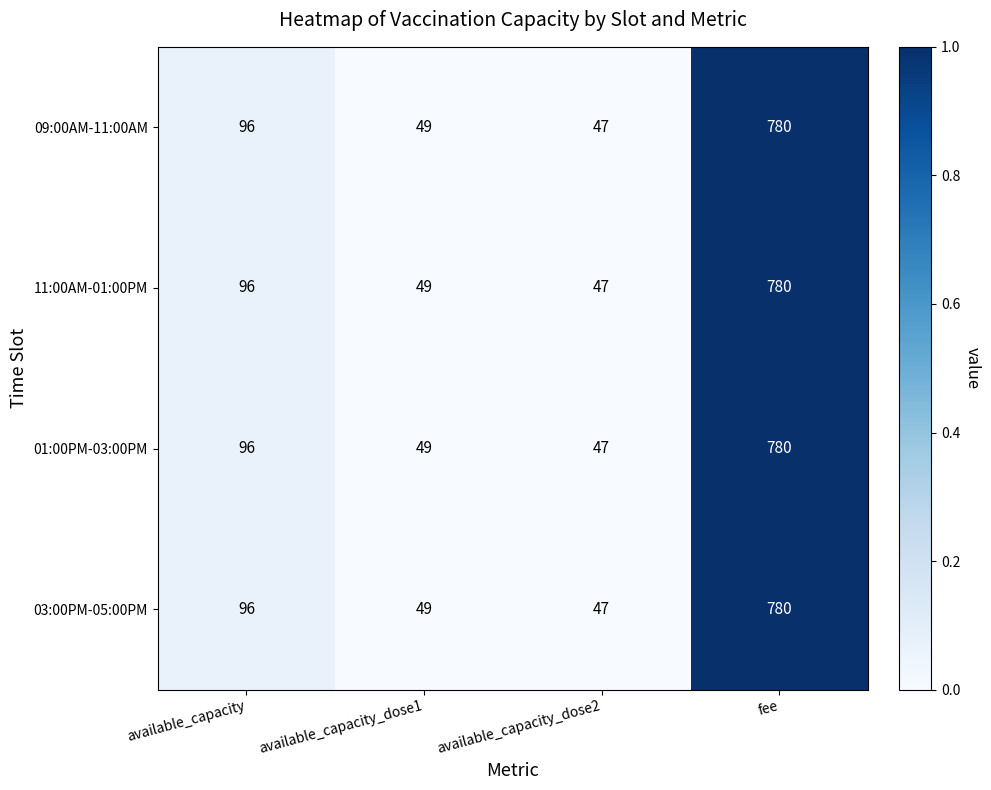

What is the minimum value shown in the chart?

47